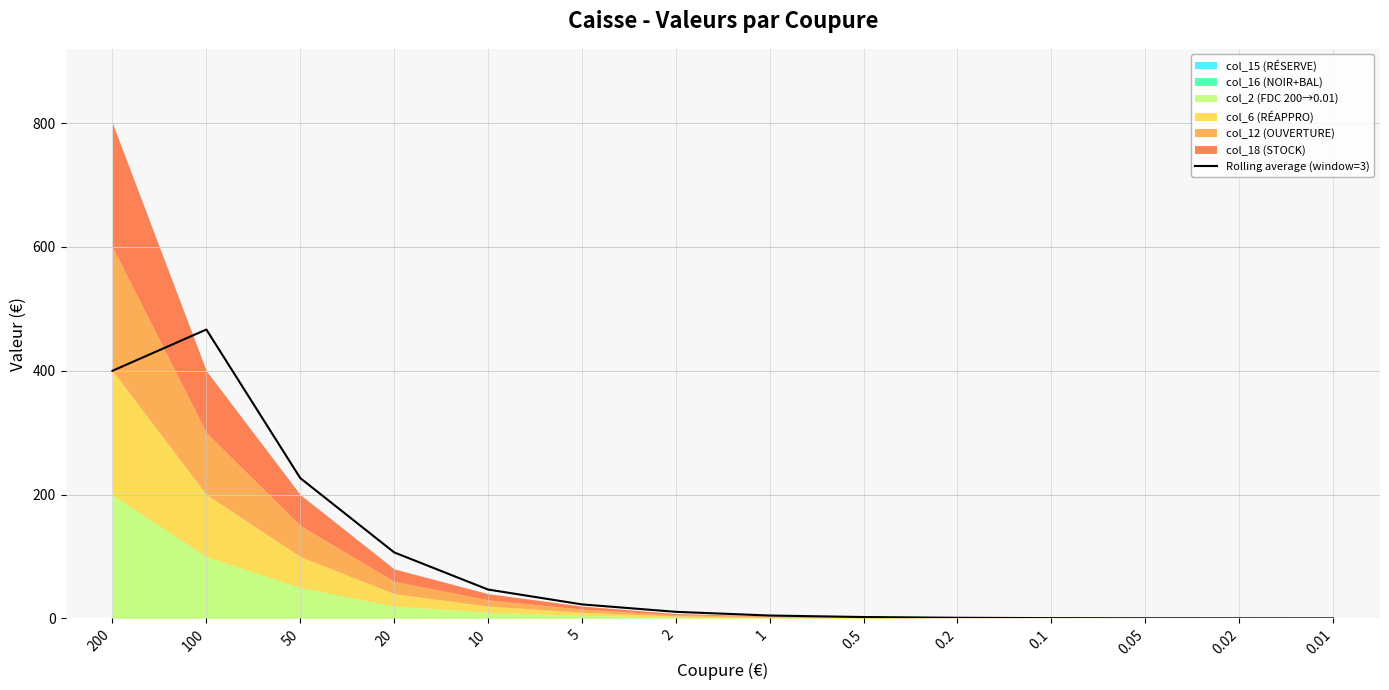

The chart shows a value of 9.6 at 10. True or false?

False